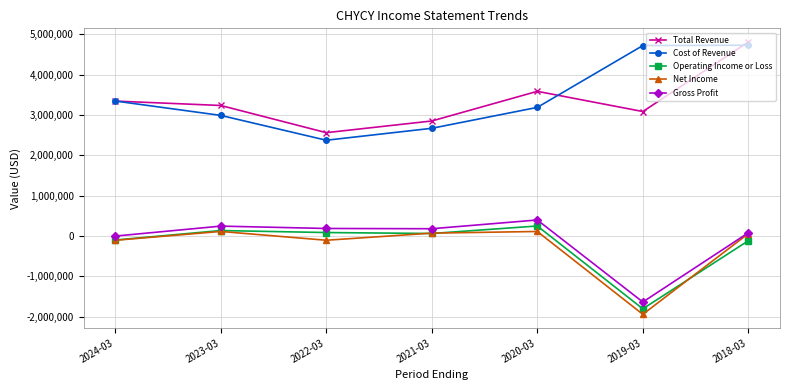

Is it true that Total Revenue equals 4202157 at 2021-03?

False